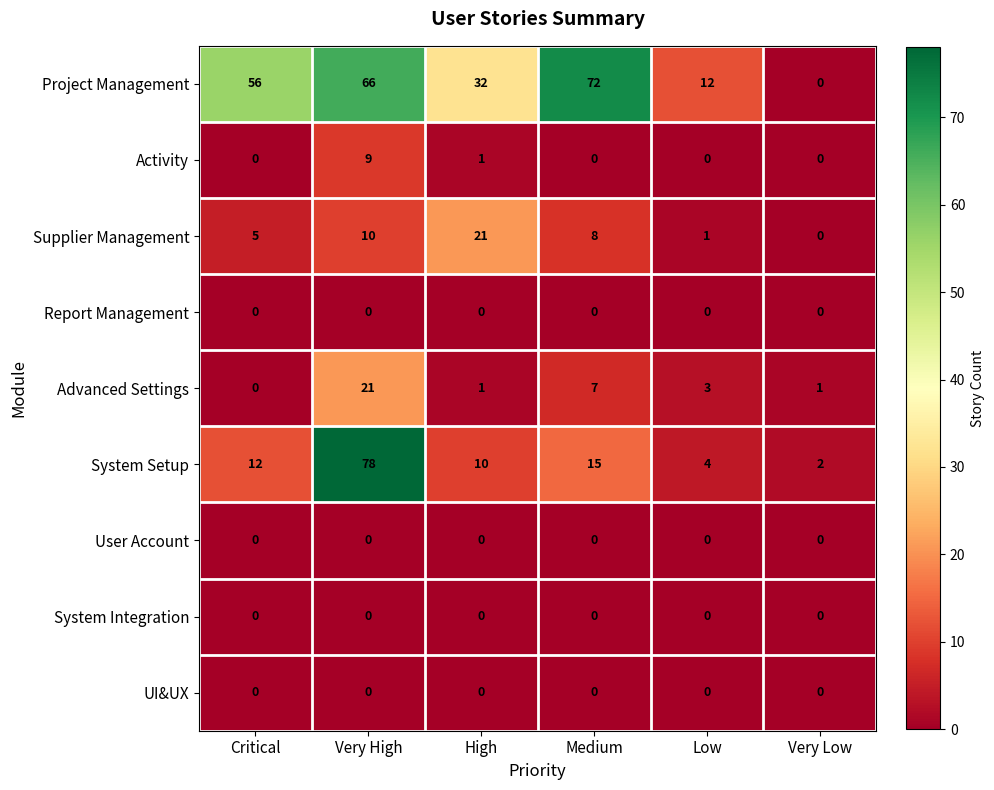

Which series changed the most between High and Medium?

Project Management